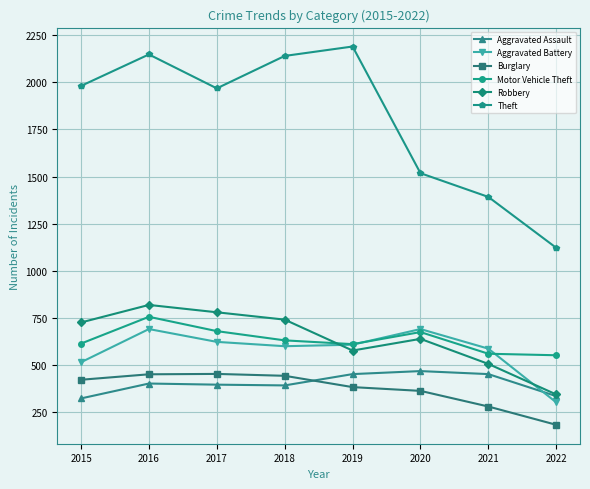

How many interior local peaks does the Theft series have?

2